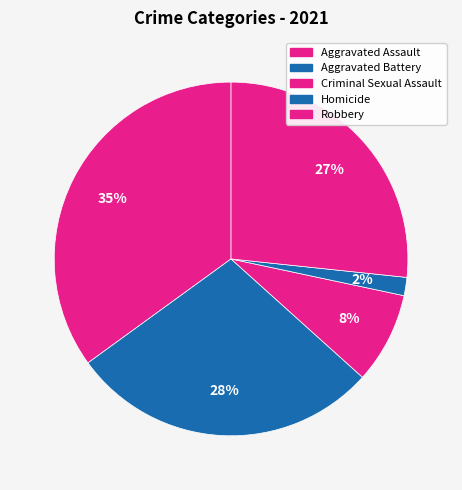

Between Aggravated Battery and Aggravated Assault, which is larger?

Aggravated Assault